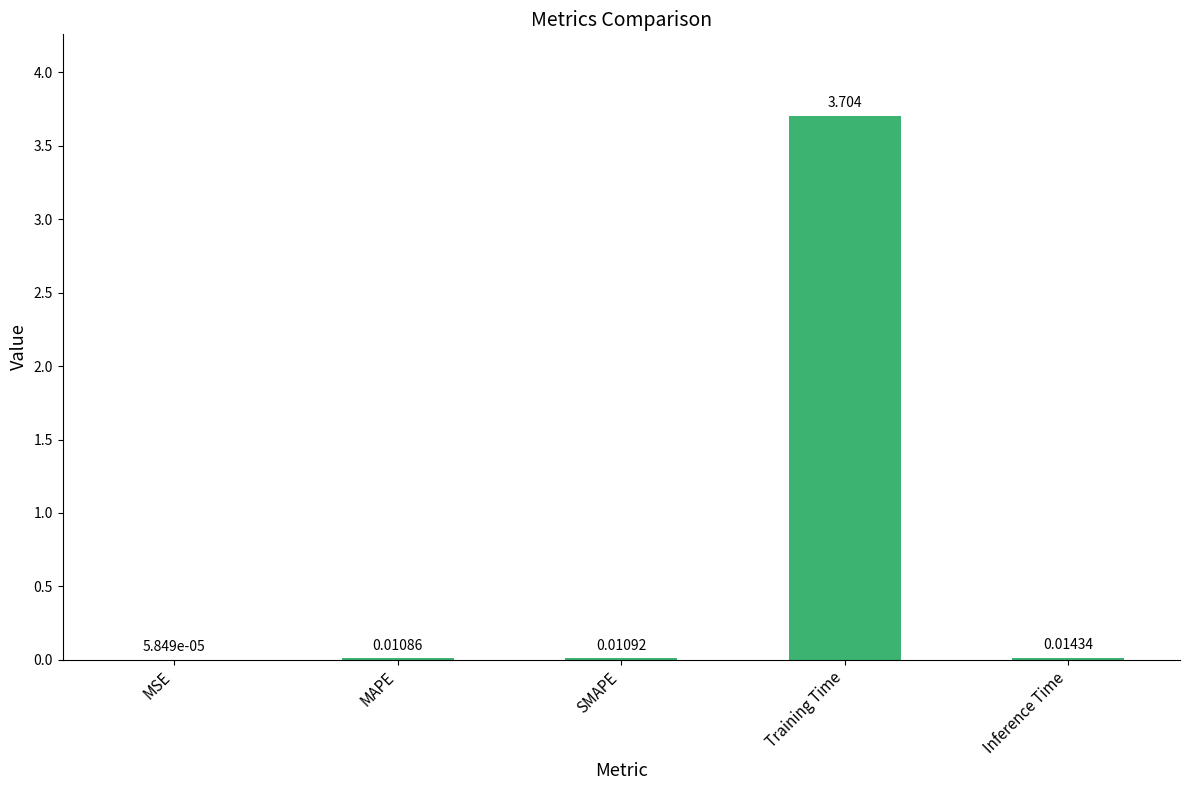

Which has a higher value, MAPE or MSE?

MAPE